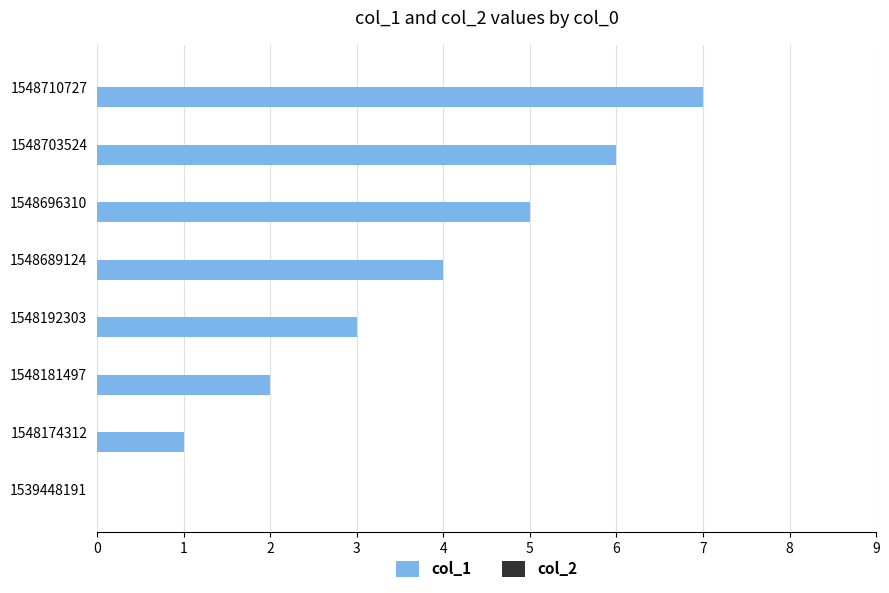

What is the sum of the values at 1548696310 and 1548710727?

12